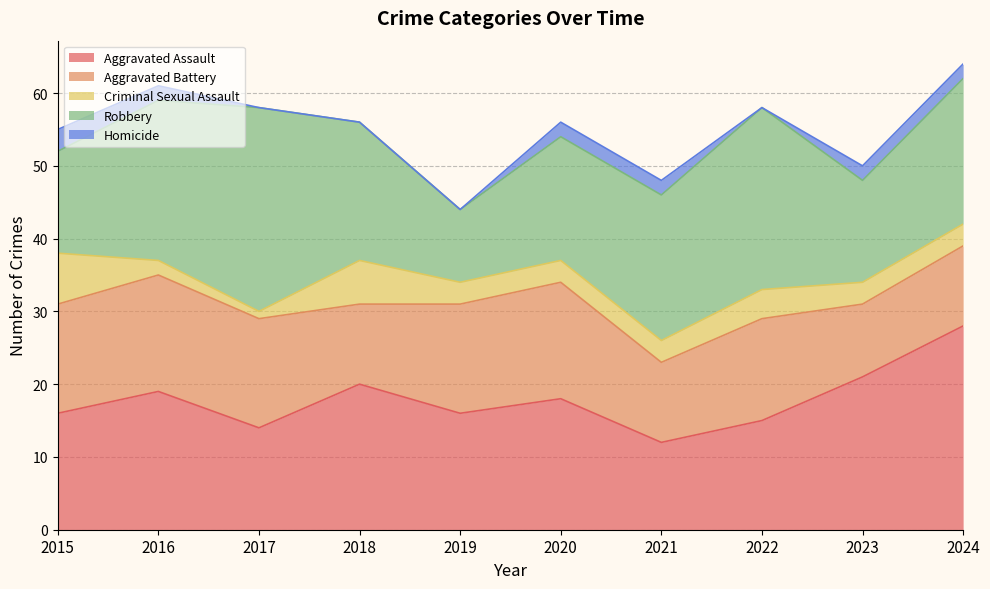

True or false: Criminal Sexual Assault and Homicide cross at least once.

False